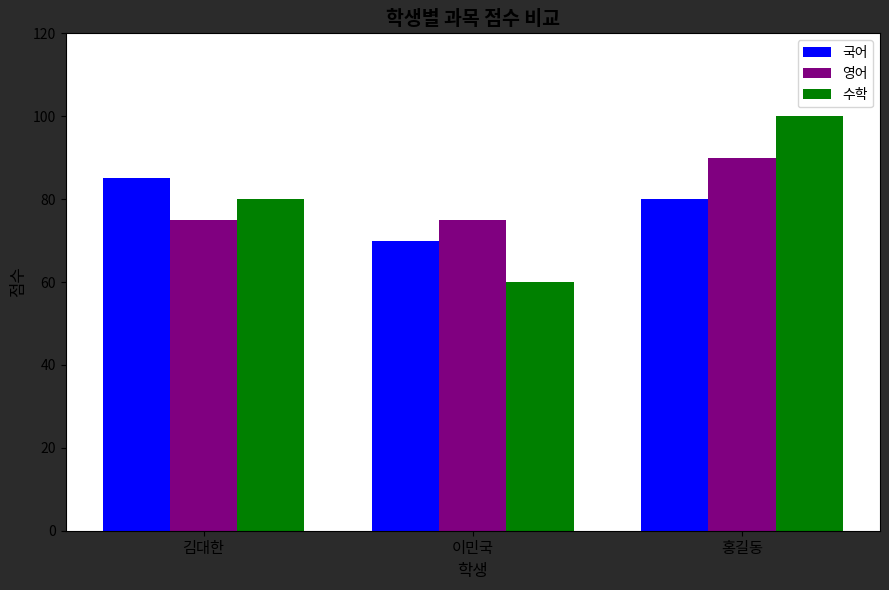

Is it true that 영어 equals 90 at 홍길동?

True